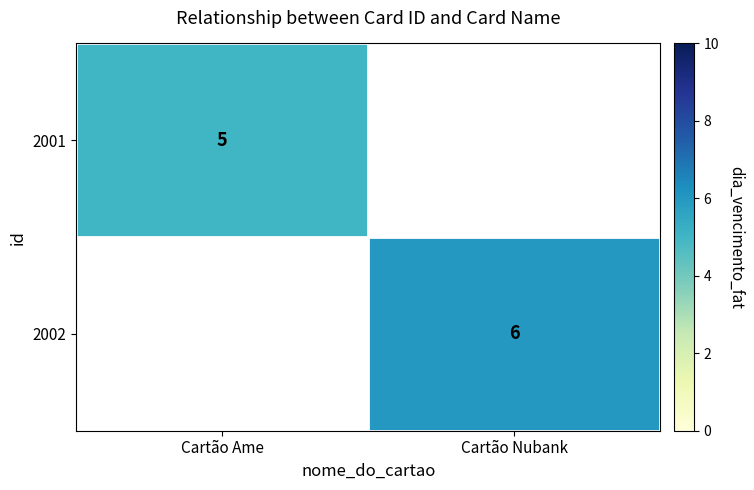

At which category does the chart reach its peak across all series?

Cartão Nubank